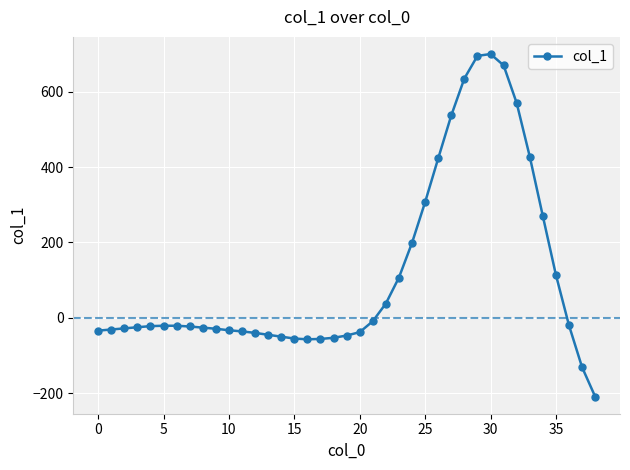

What is the greatest value displayed?

700